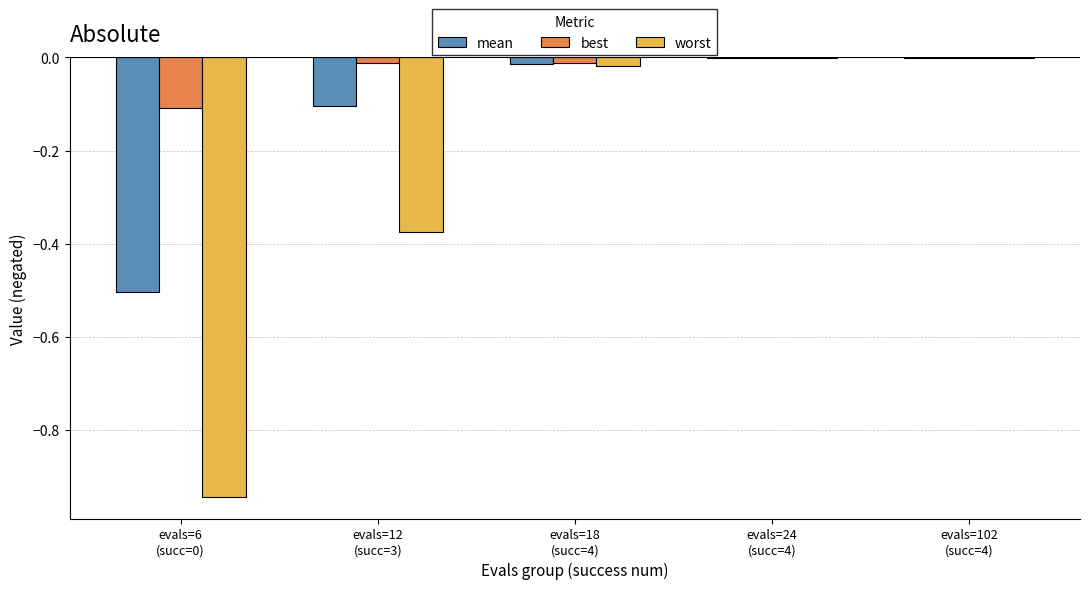

What is the sum of all worst values?

-1.3